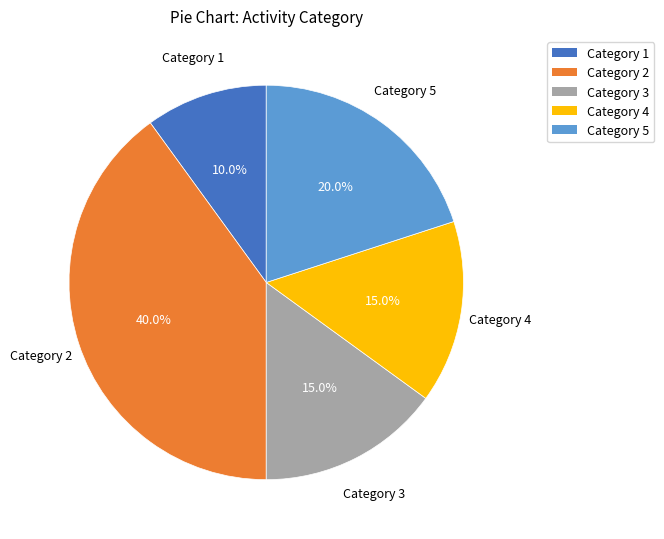

Is there a majority slice in this chart?

No